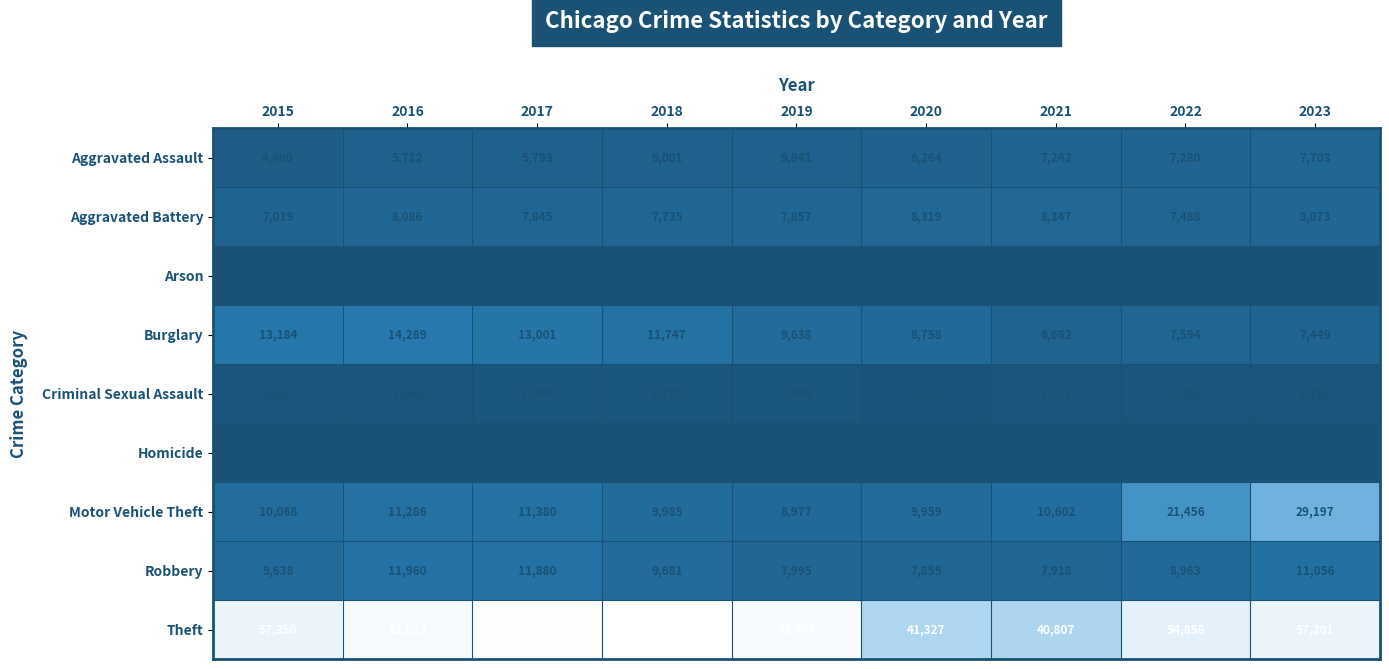

At which category is the sum across all series the highest?

2023